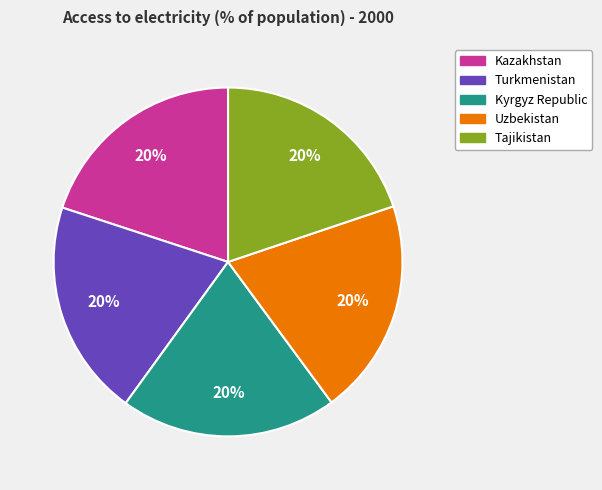

To the nearest percent, what is the average slice percentage?

20%